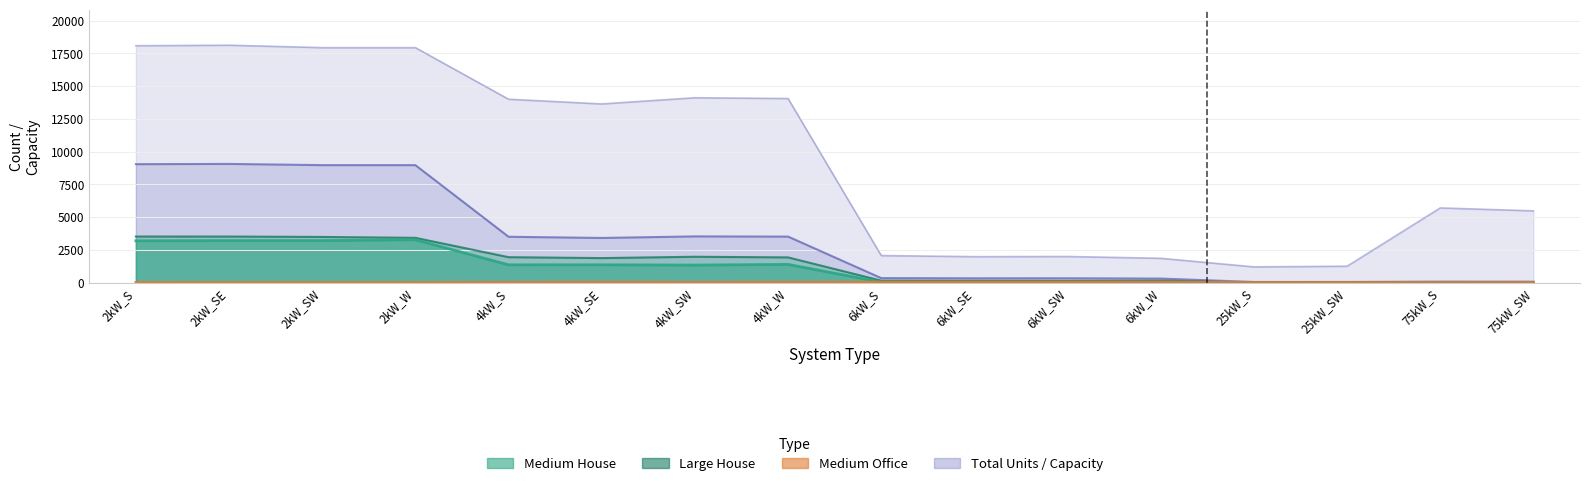

At 2kW_SW, list the series in order from smallest to largest.

Medium Office, Medium House, Large House, Total Units, Total Capacity